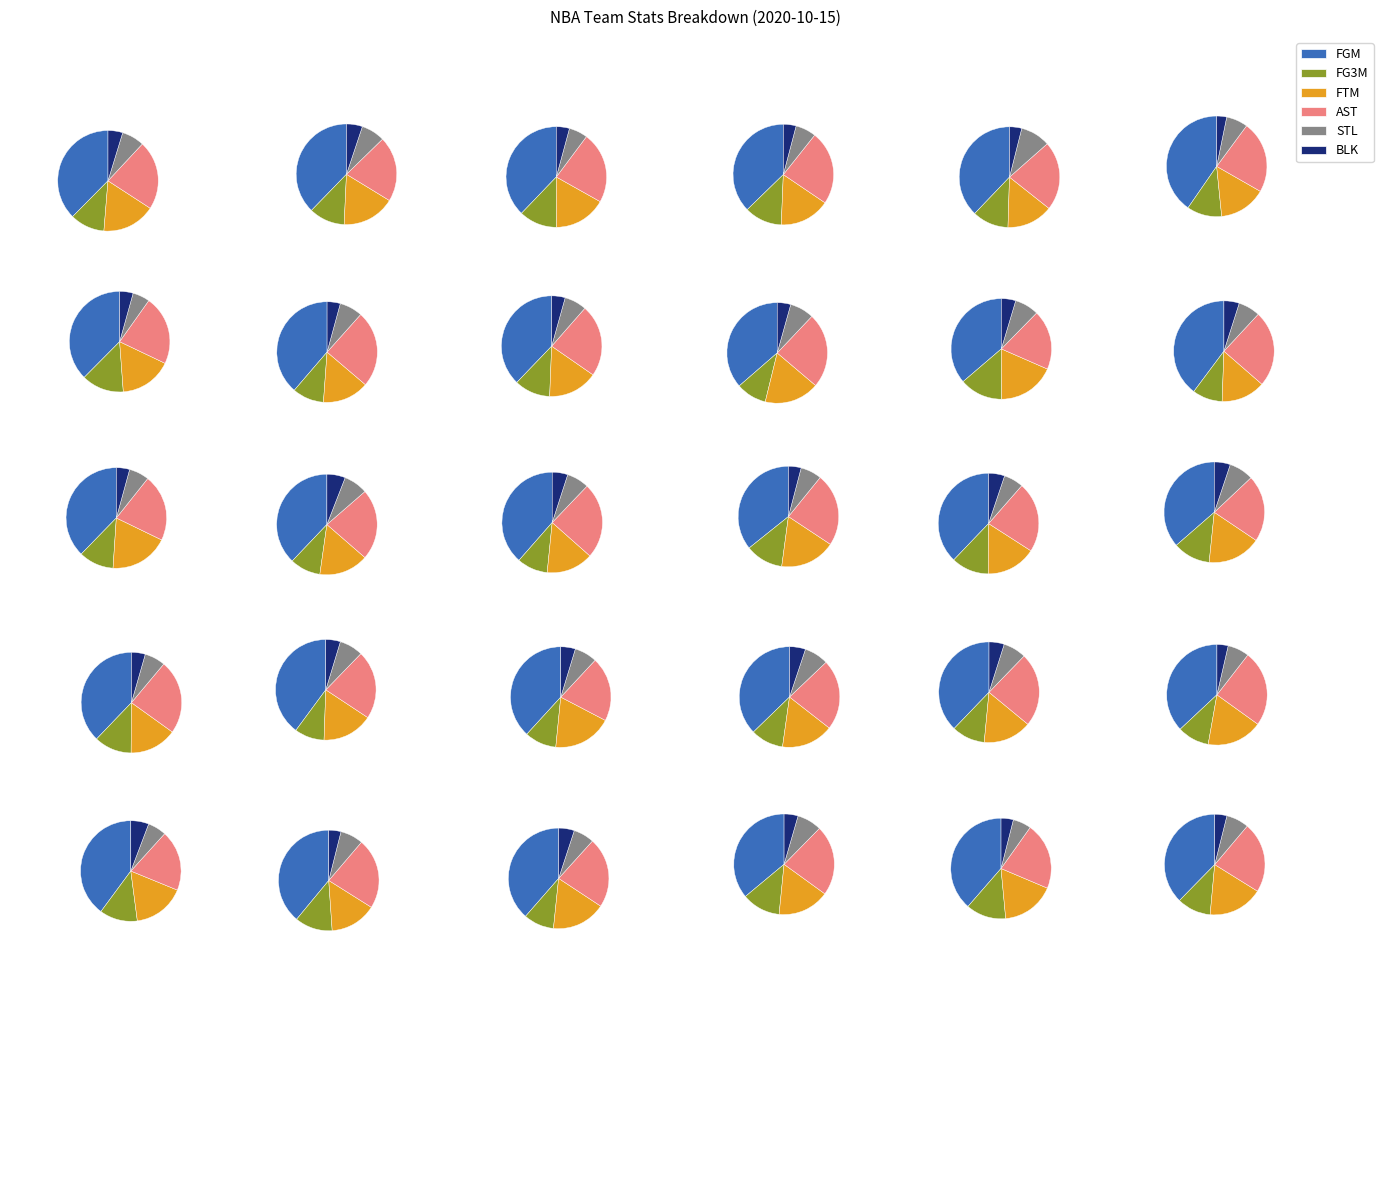

True or false: LA Clippers accounts for 4% of the total.

True